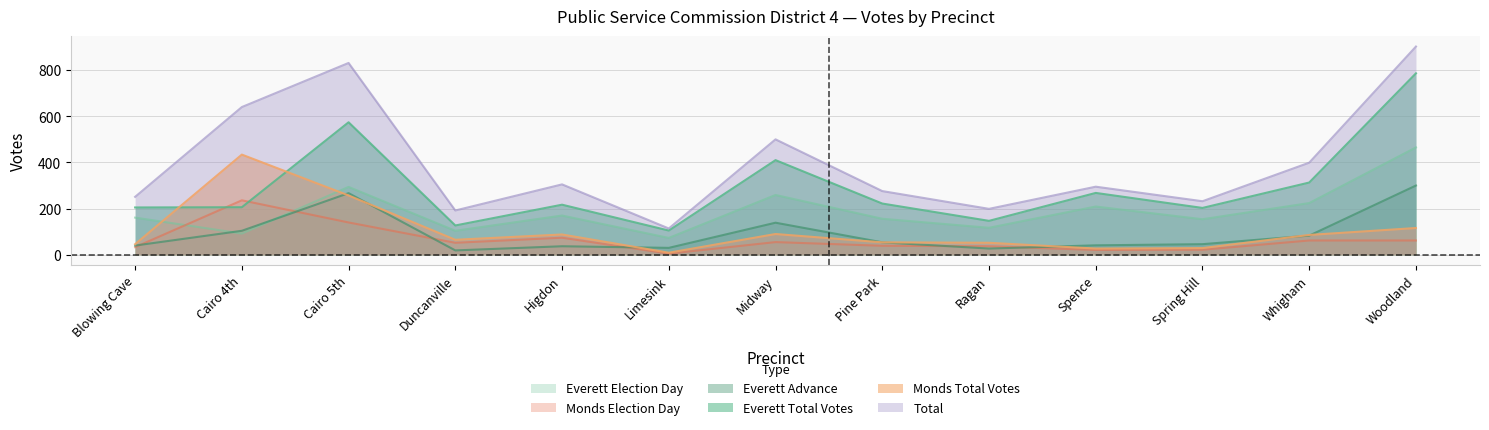

In Monds Election Day, how many points are higher than both neighbors (excluding endpoints)?

3